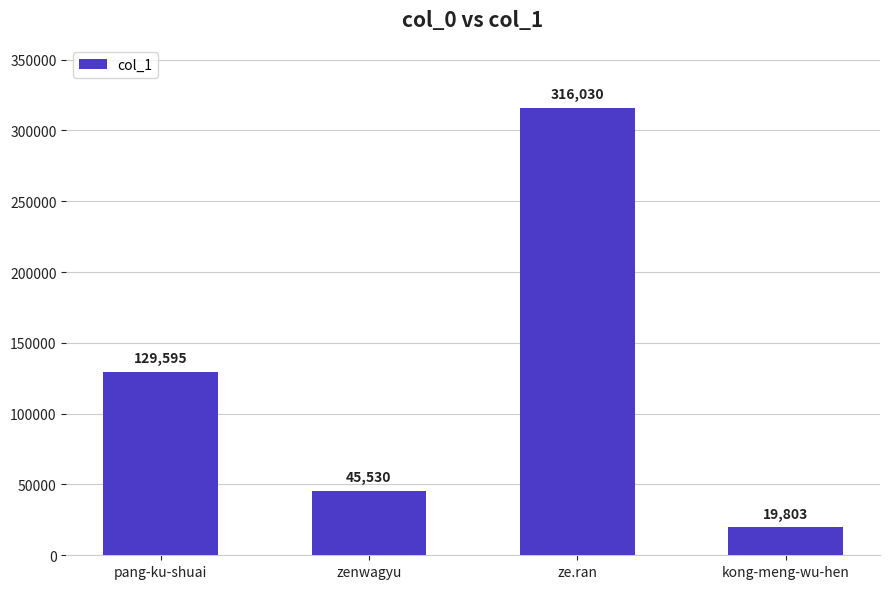

Where is the data nearest to the value 167916?

pang-ku-shuai